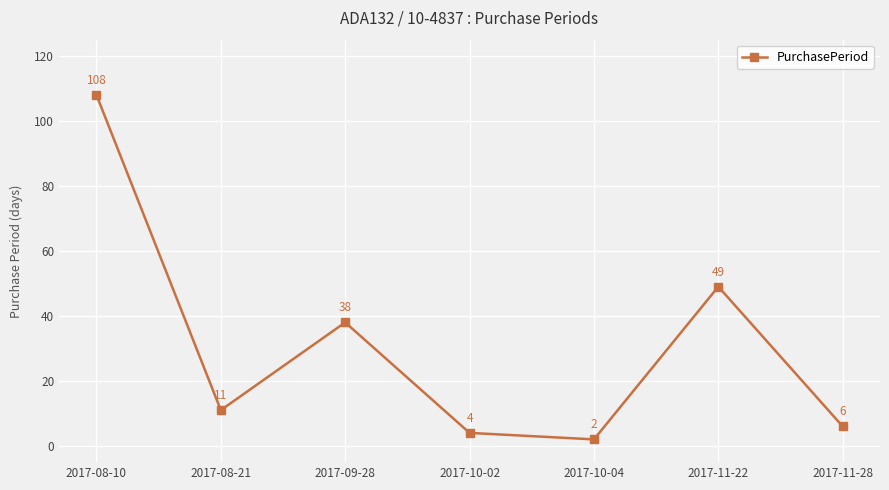

At which category does the data reach its first local valley?

2017-08-21